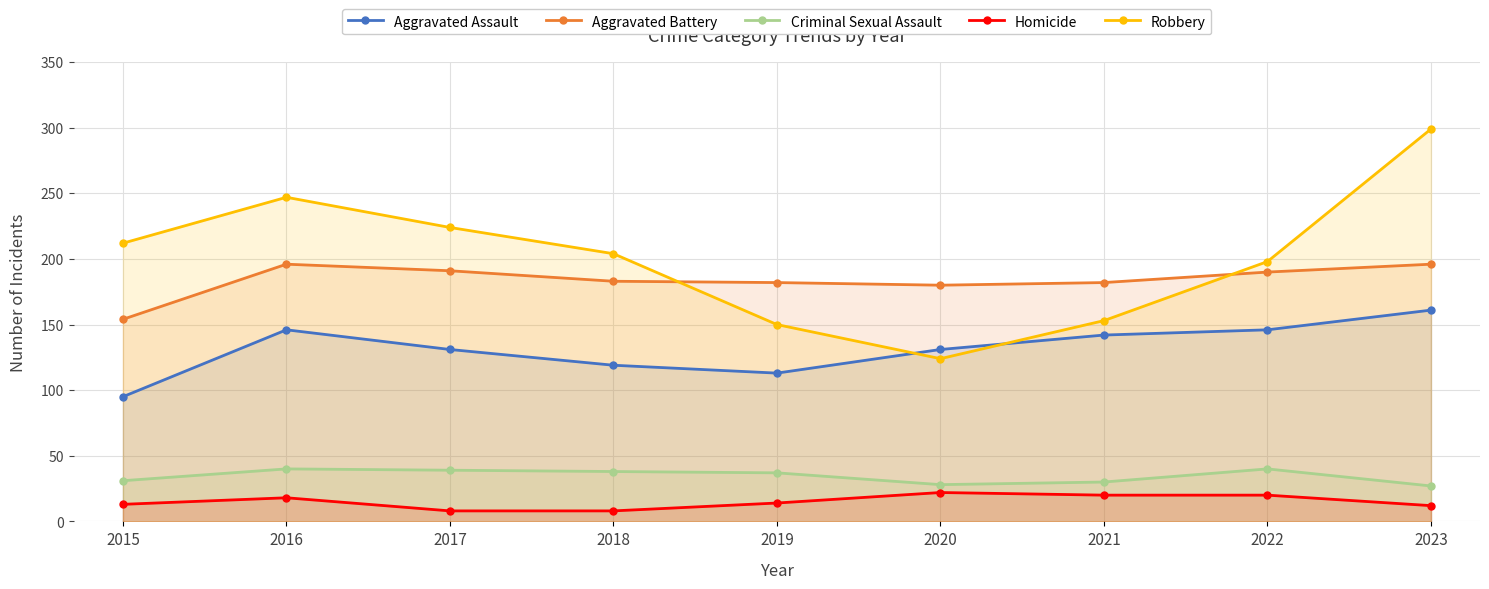

True or false: Aggravated Assault and Homicide intersect in this chart.

False